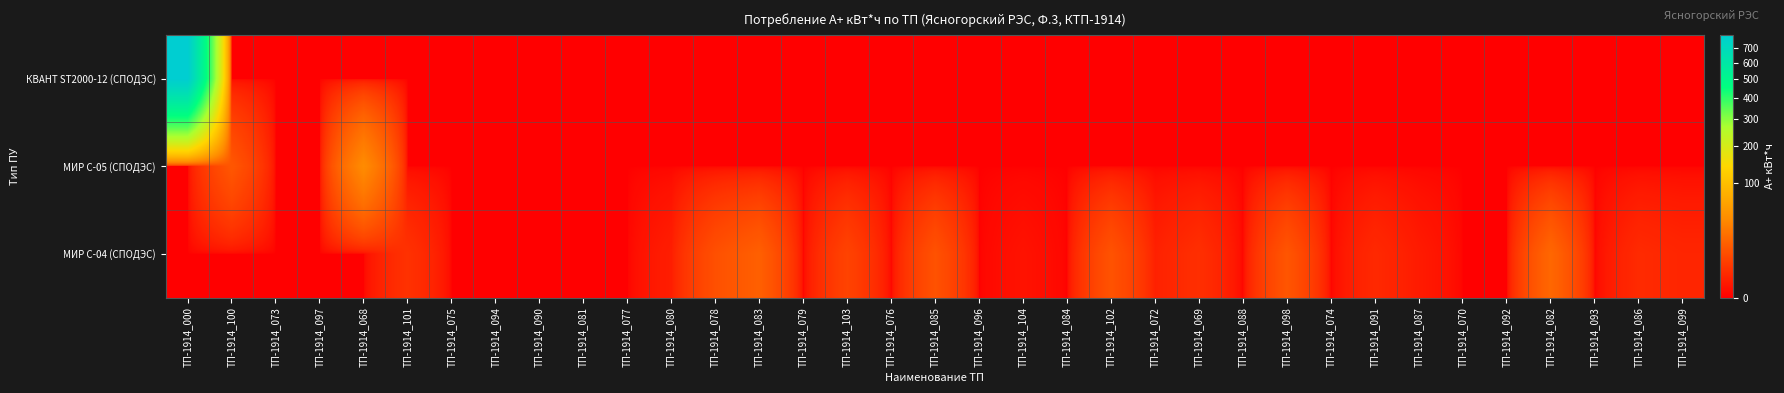

Between ТП-1914_097 and ТП-1914_088, which series saw the biggest shift?

КВАНТ ST2000-12 (СПОДЭС)